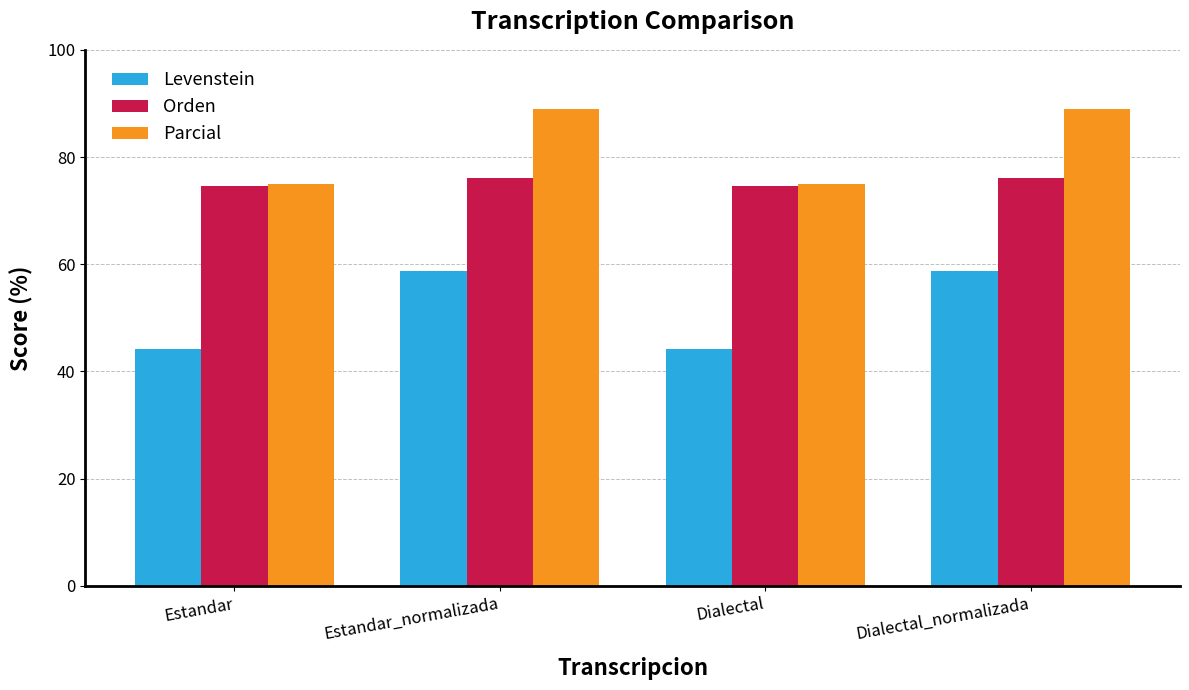

What is the label of the 3rd bar from the right?

Estandar_normalizada